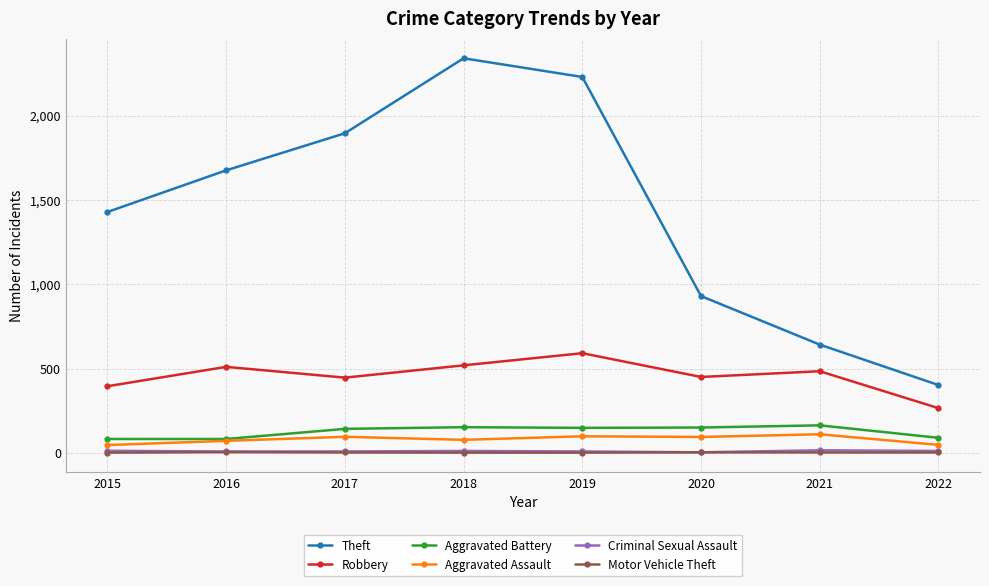

What is the value of the Robbery point at the 6th from the left?

450